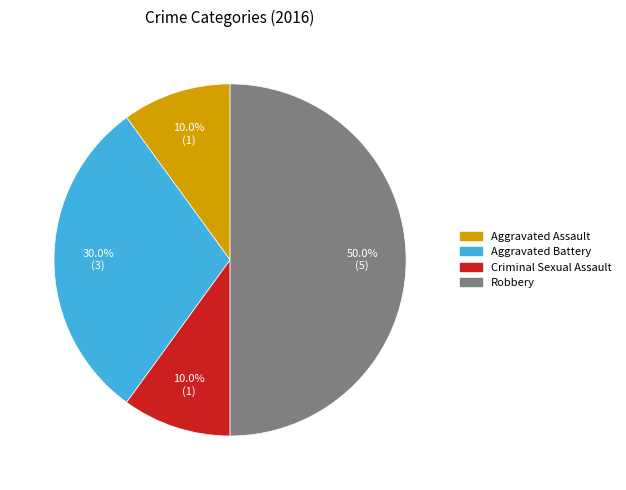

To the nearest percent, what portion does Aggravated Assault represent?

10%